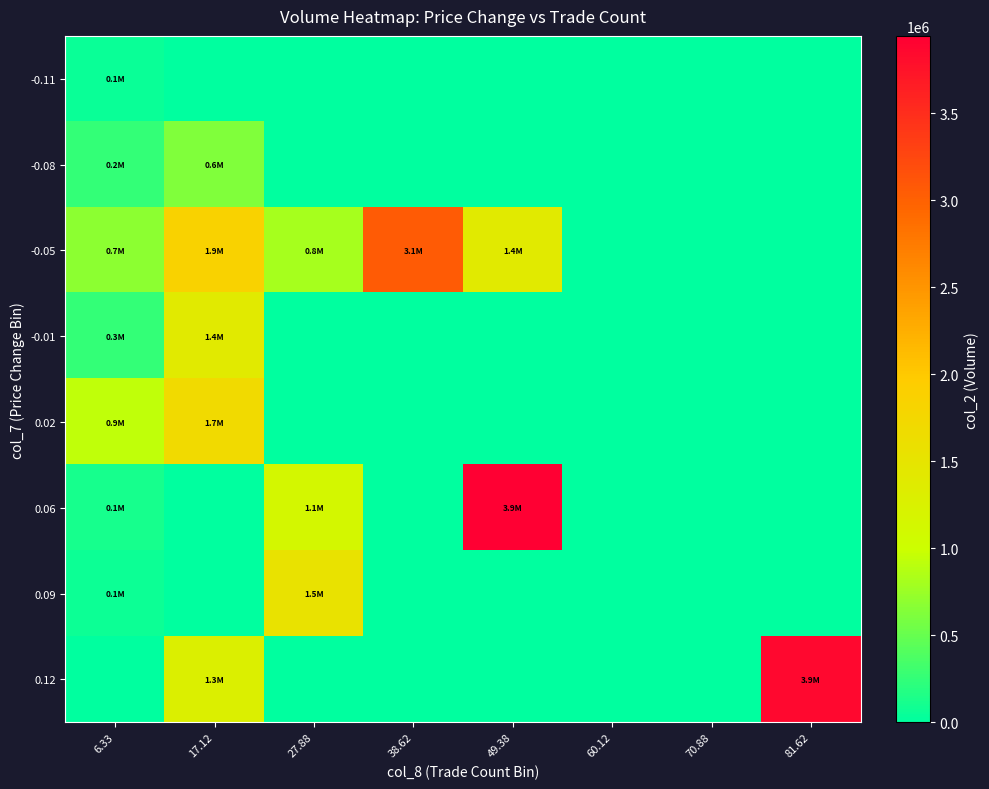

Reading left to right, extract all data points from this chart.

-0.11: 6.33=60670	17.12=0	27.88=0	38.62=0	49.38=0	60.12=0	70.88=0	81.62=0
-0.08: 6.33=248350	17.12=623720	27.88=0	38.62=0	49.38=0	60.12=0	70.88=0	81.62=0
-0.05: 6.33=687210	17.12=1864110	27.88=809320	38.62=3060120	49.38=1395050	60.12=0	70.88=0	81.62=0
-0.01: 6.33=250330	17.12=1394320	27.88=0	38.62=0	49.38=0	60.12=0	70.88=0	81.62=0
0.02: 6.33=930300	17.12=1703210	27.88=0	38.62=0	49.38=0	60.12=0	70.88=0	81.62=0
0.06: 6.33=118060	17.12=0	27.88=1135840	38.62=0	49.38=3945680	60.12=0	70.88=0	81.62=0
0.09: 6.33=68110	17.12=0	27.88=1548730	38.62=0	49.38=0	60.12=0	70.88=0	81.62=0
0.12: 6.33=0	17.12=1292690	27.88=0	38.62=0	49.38=0	60.12=0	70.88=0	81.62=3866370